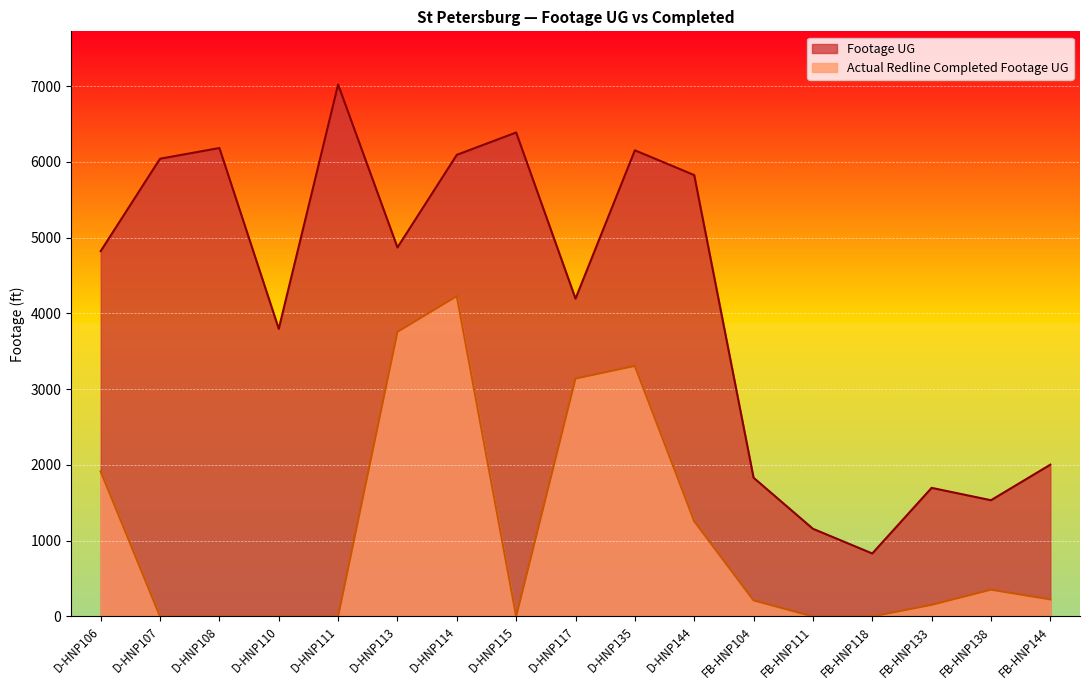

What is the sum of all Actual Redline Completed Footage UG values?

18542